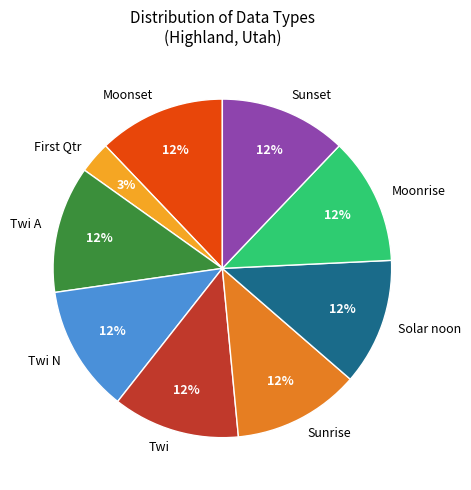

Approximately how many times larger is the value at Solar noon compared to Sunrise?

1.0